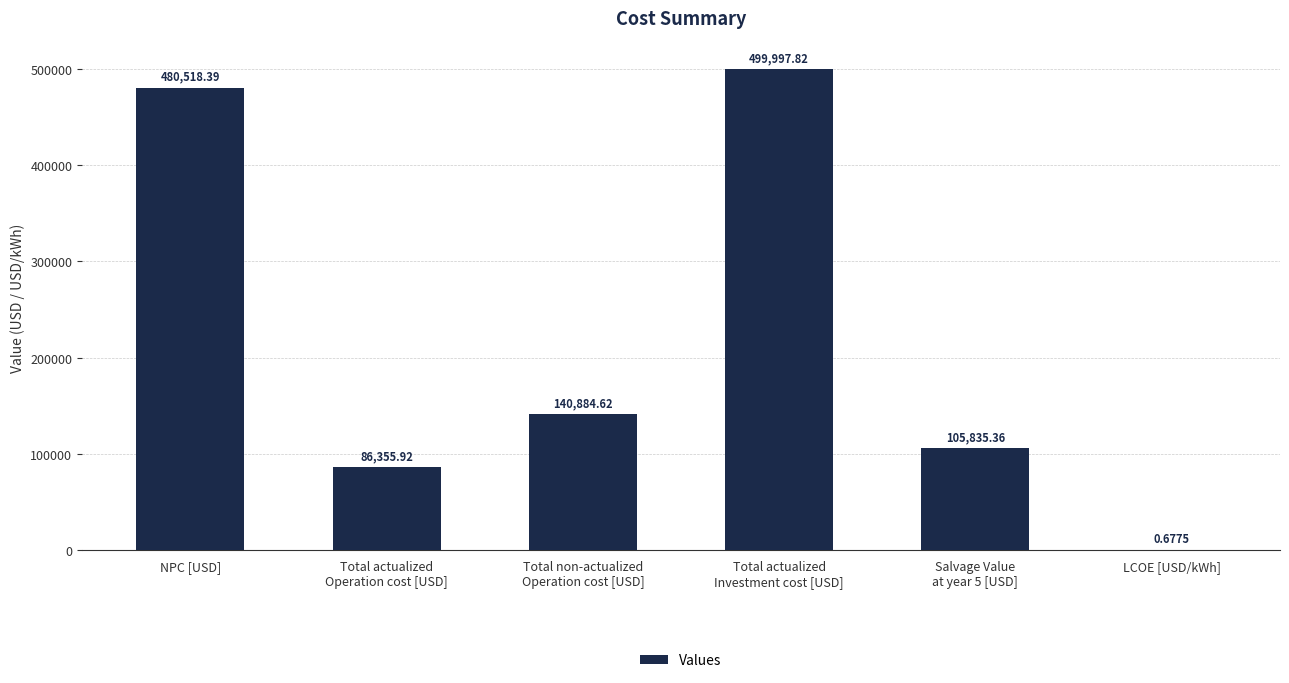

What is the change in value from NPC [USD] to Total actualized
Operation cost [USD]?

-394162.5